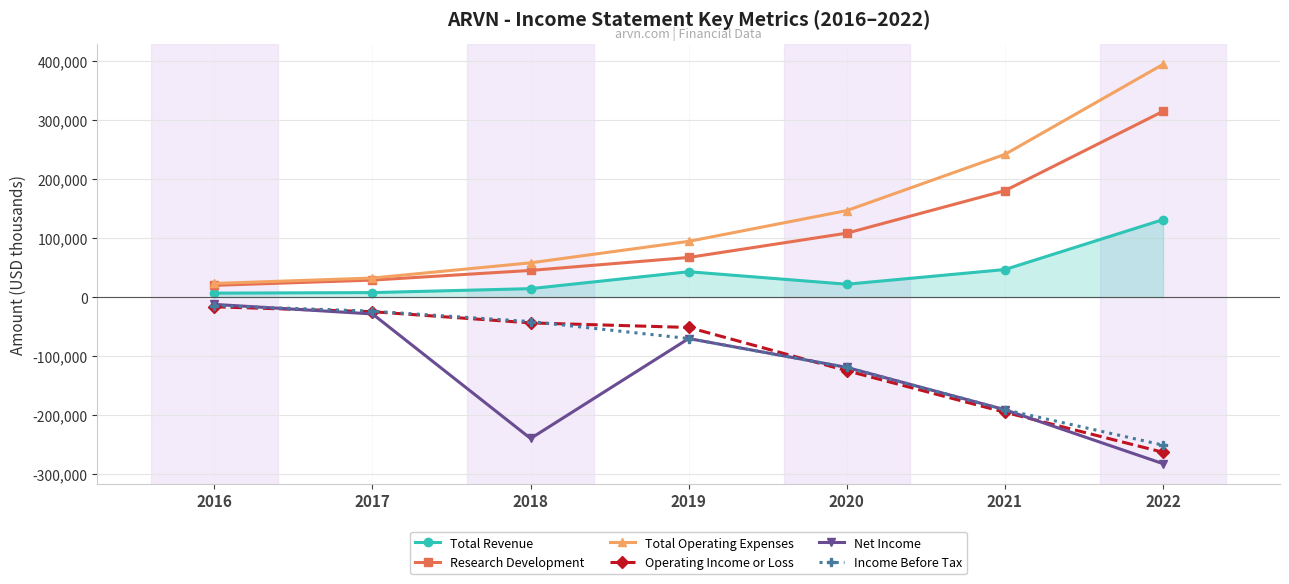

What is the total value across all series at 2021?

-108200